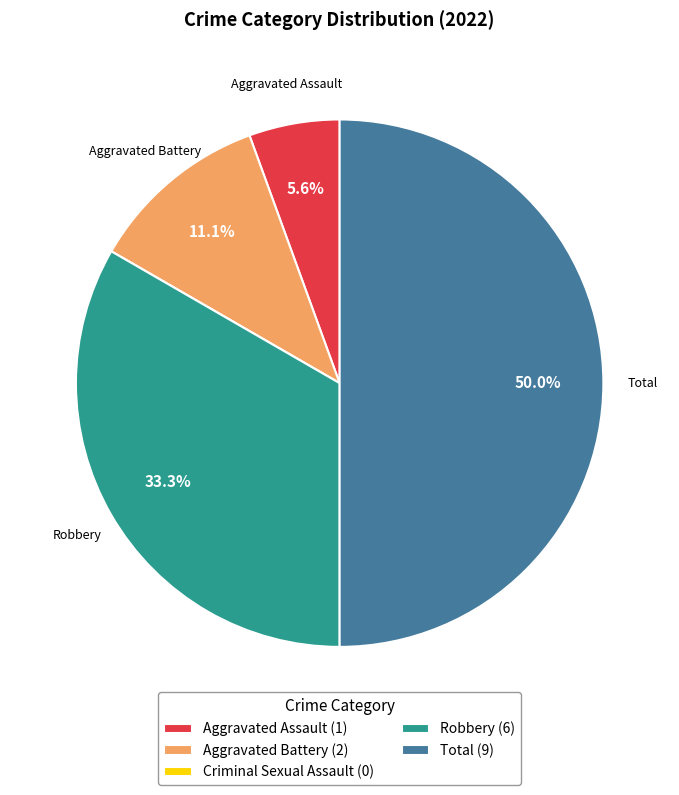

Does Robbery (6) represent more than half of the total?

No